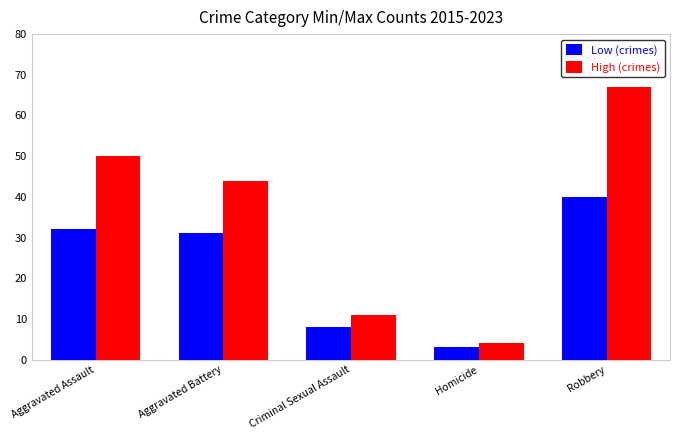

How many bars are there in total?

10